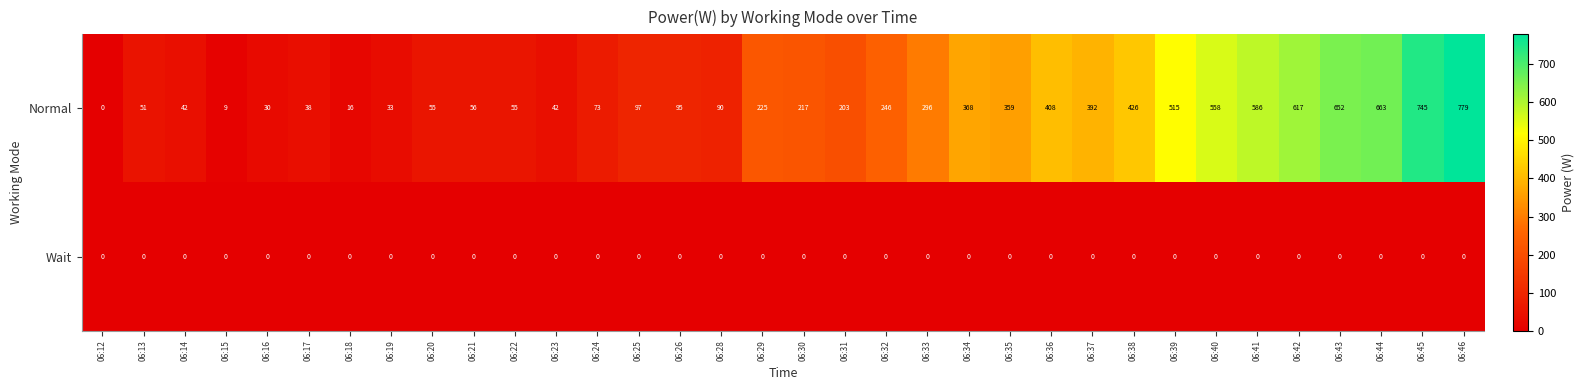

What is the difference between the maximum and minimum values in the Normal series?

779